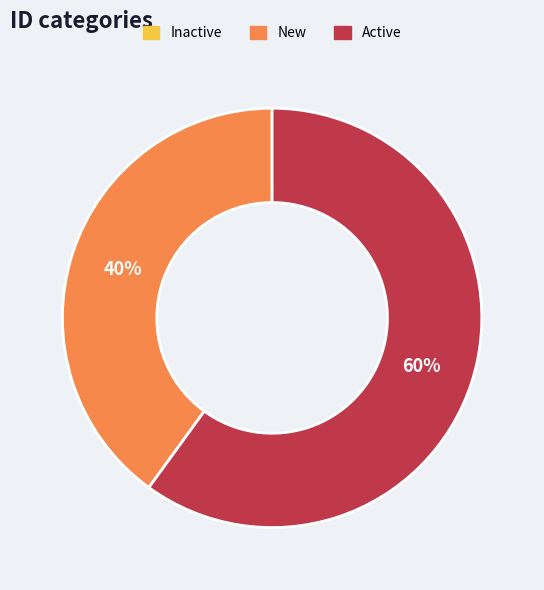

To the nearest percent, what is the average slice percentage?

33%